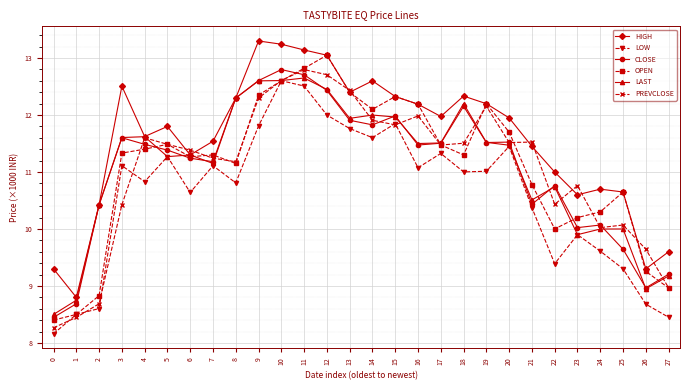

Is the value of LOW at 0 greater than the value of OPEN at 0?

No